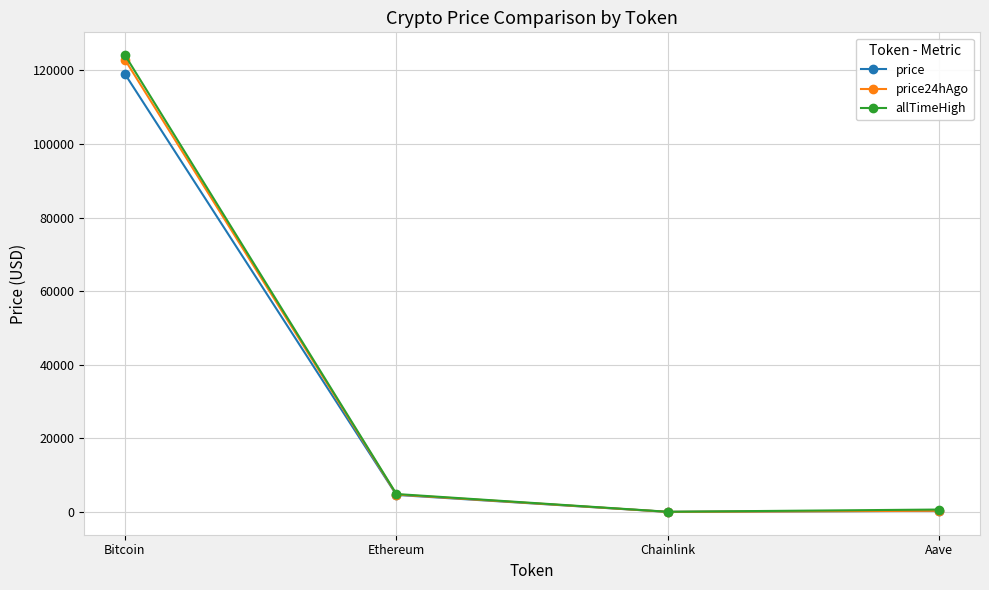

What is the approximate value of price at Aave?

313.4